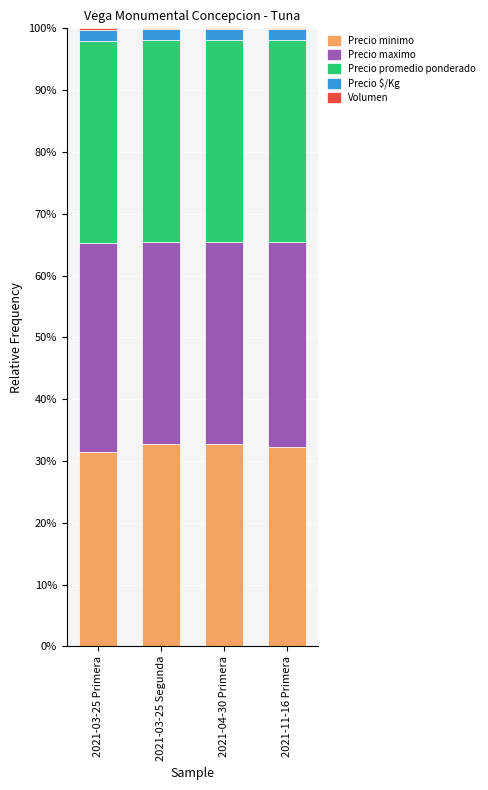

What is the maximum value for Precio minimo?

32.7